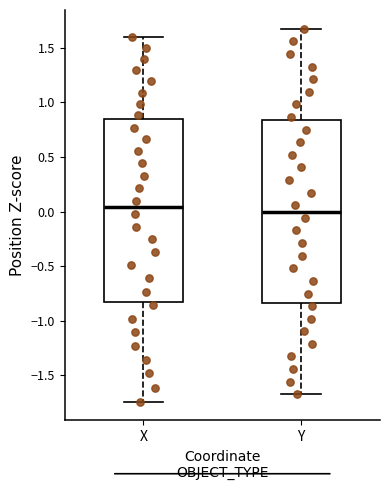

Where does the median line of the box for X sit on the y-axis? The values are not printed on the chart, so give them approximately, as read against the axis.

0.05